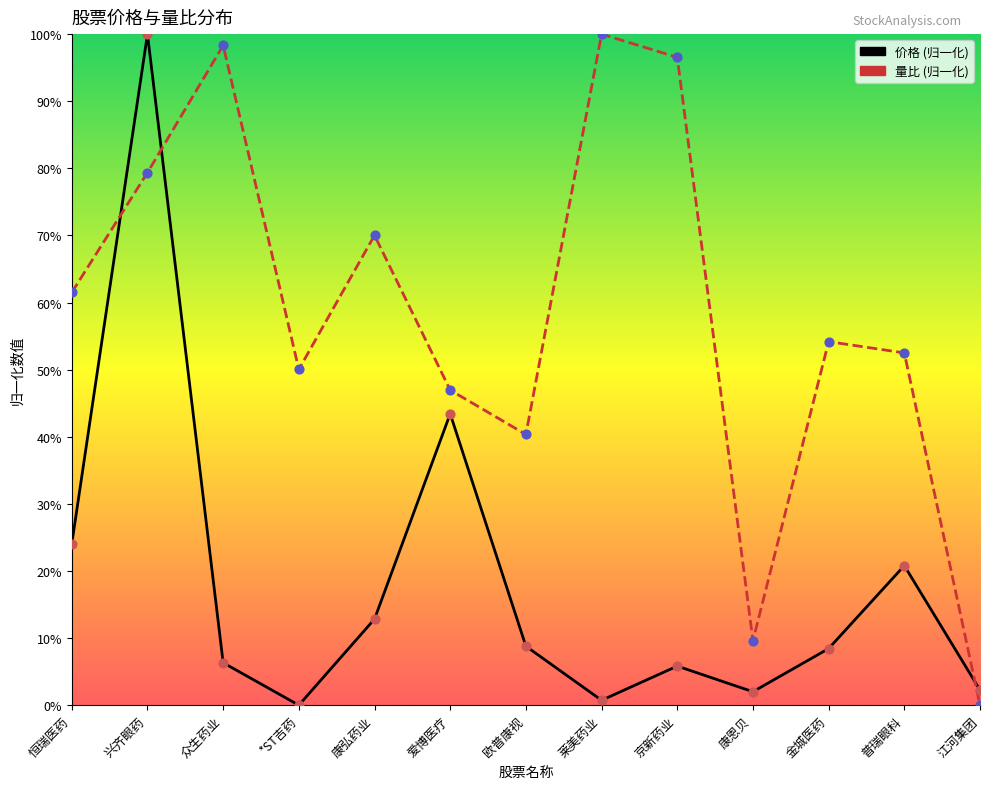

At which category is the sum across all series the highest?

兴齐眼药